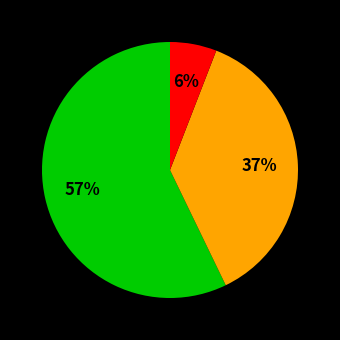

To the nearest percent, what is the difference between the largest and smallest slice percentages?

51%